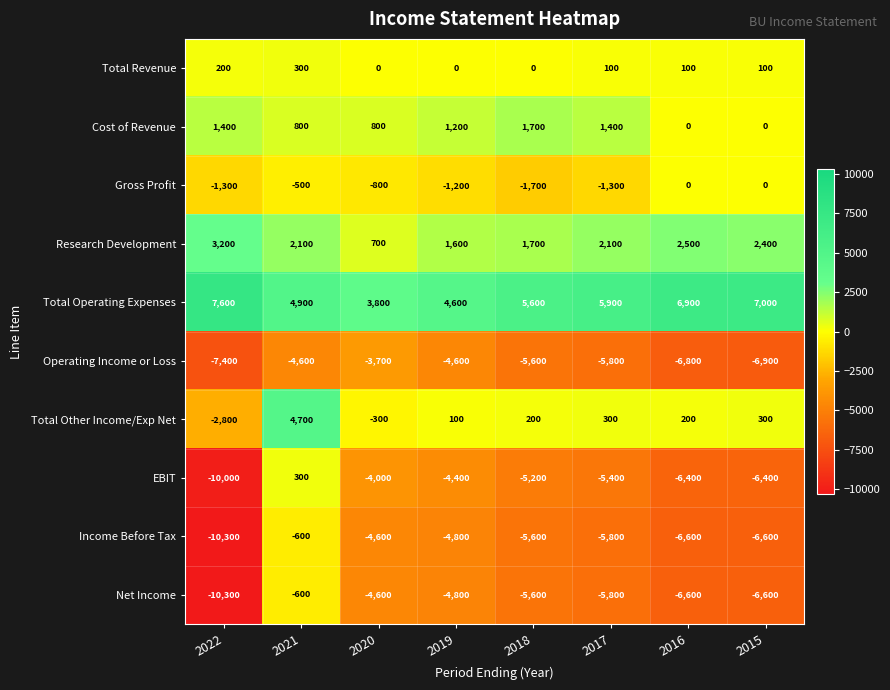

At which category does the chart reach its minimum across all series?

2022